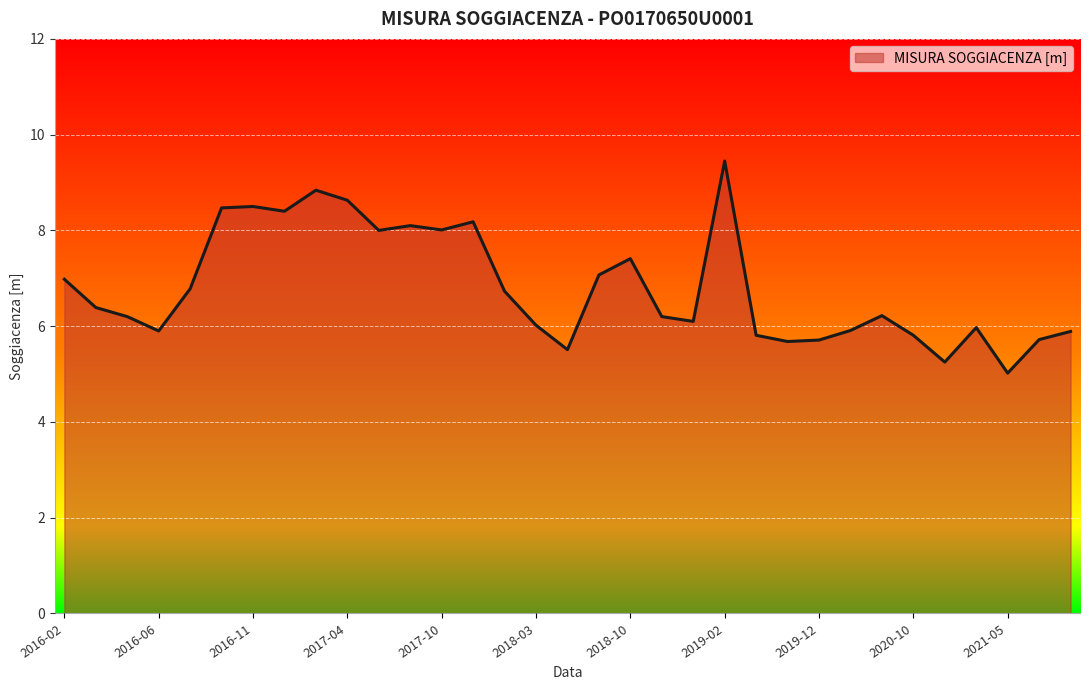

What is the minimum value shown in the chart?

5.0